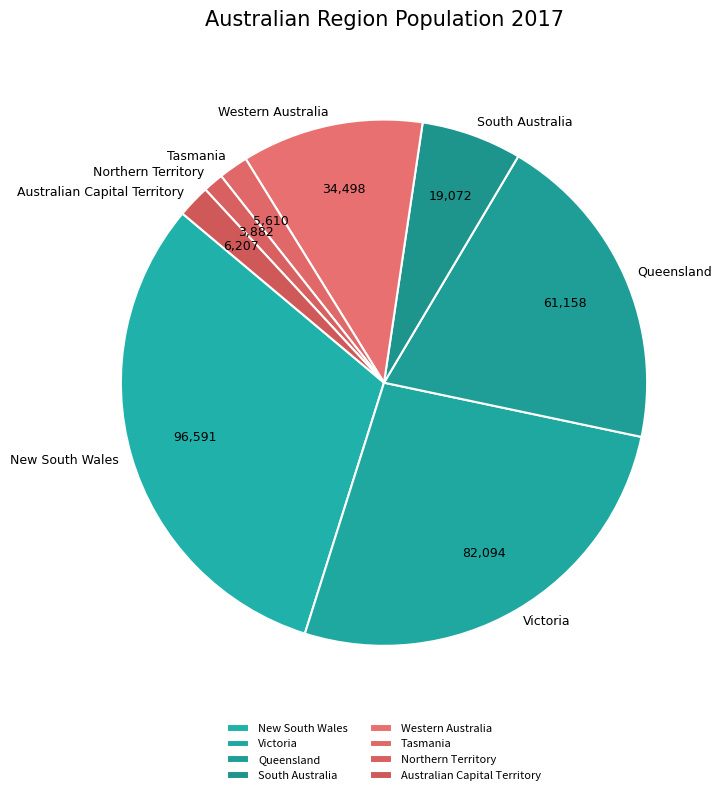

Count the number of slices in the pie.

8